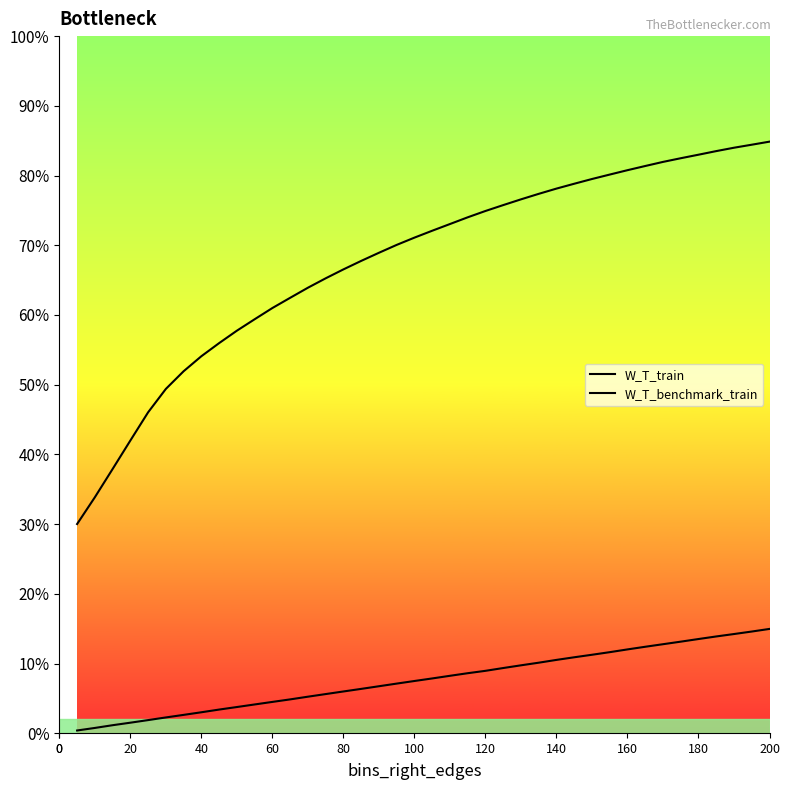

List the series in order of their overall mean, lowest first.

W_T_benchmark_train, W_T_train